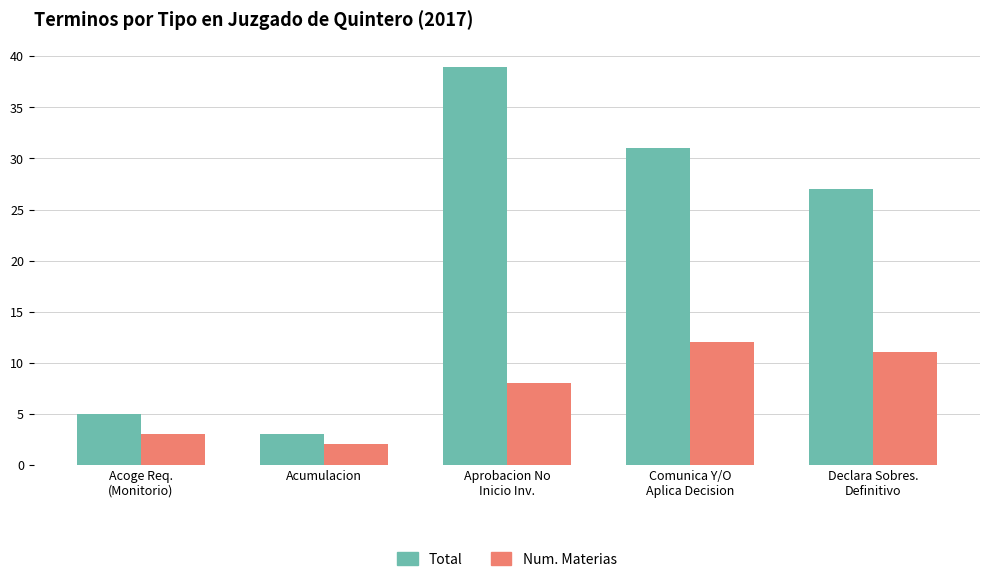

Reading left to right, what are all the values shown in this chart?

Total: Acoge Req.
(Monitorio)=5	Acumulacion=3	Aprobacion No
Inicio Inv.=39	Comunica Y/O
Aplica Decision=31	Declara Sobres.
Definitivo=27
Num. Materias: Acoge Req.
(Monitorio)=3	Acumulacion=2	Aprobacion No
Inicio Inv.=8	Comunica Y/O
Aplica Decision=12	Declara Sobres.
Definitivo=11